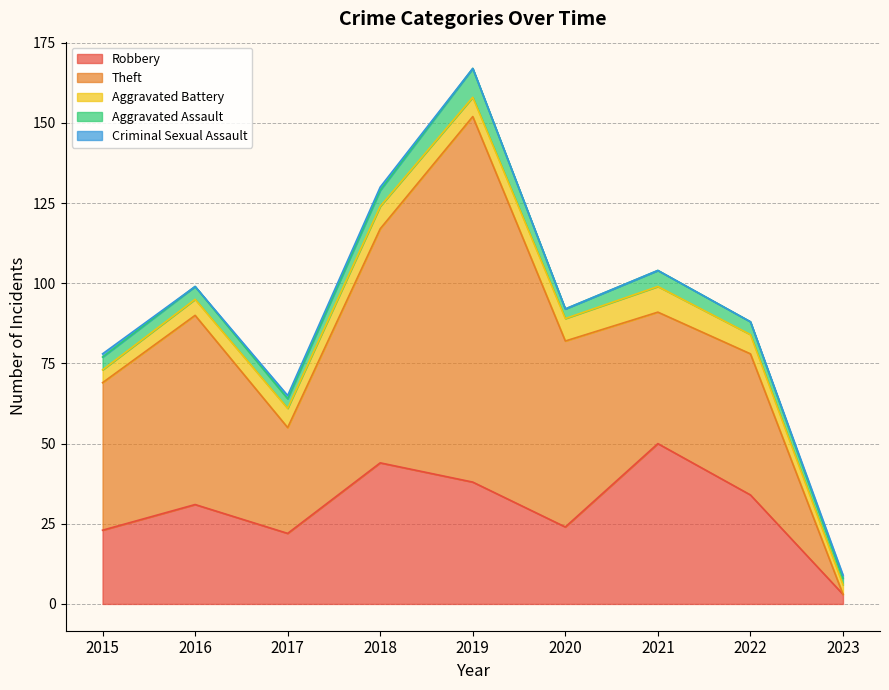

Is the value of Theft at 2021 greater than the value of Robbery at 2023?

Yes